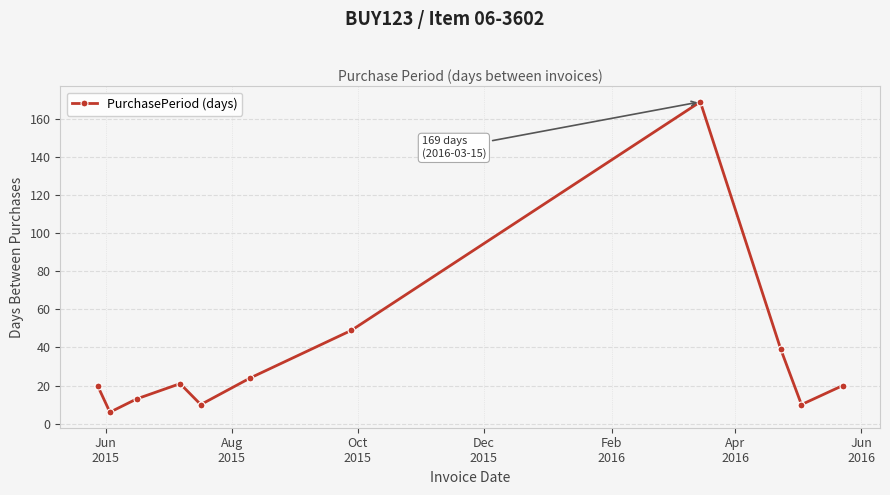

What is the value of the 3rd point from the left?

13